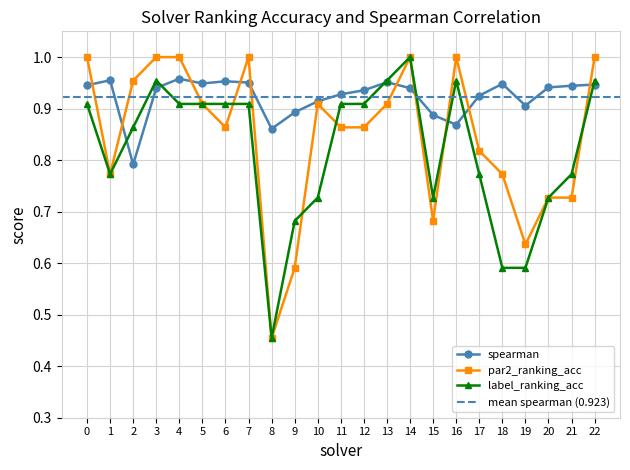

What is the value of the spearman point at the 14th from the left?

1.0